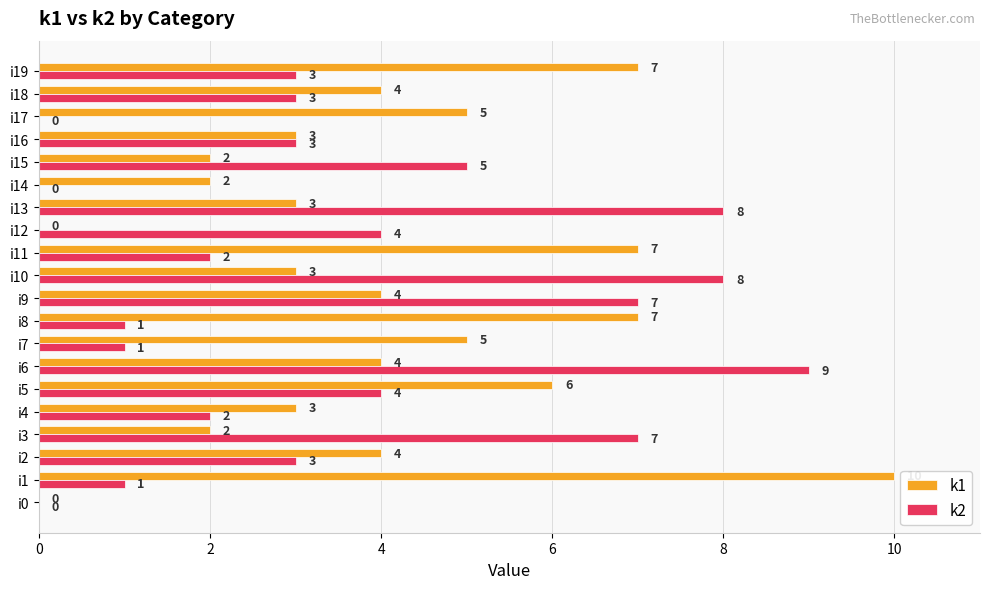

Which series changed the most between i1 and i2?

k1